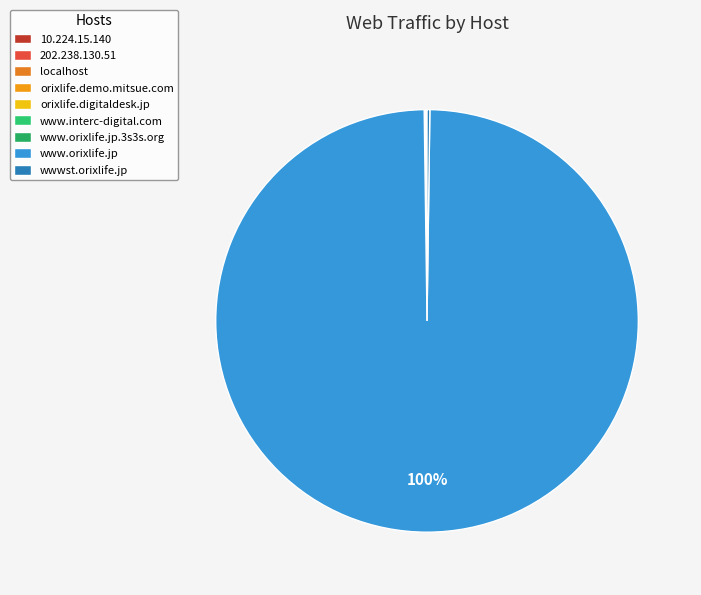

Between orixlife.digitaldesk.jp and www.orixlife.jp.3s3s.org, which is larger?

www.orixlife.jp.3s3s.org